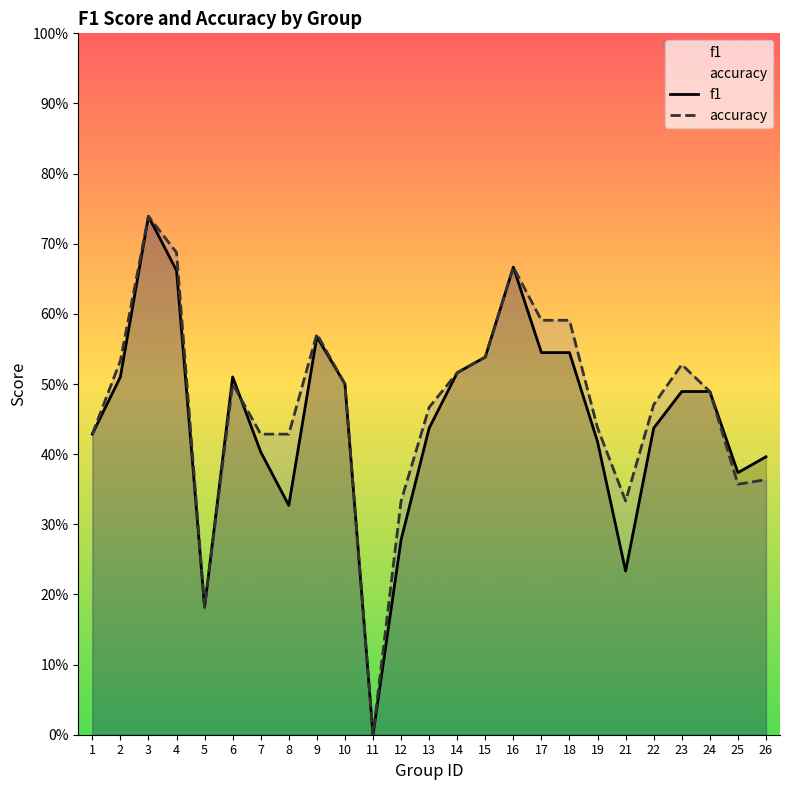

How many intersections are there between f1 and accuracy?

1